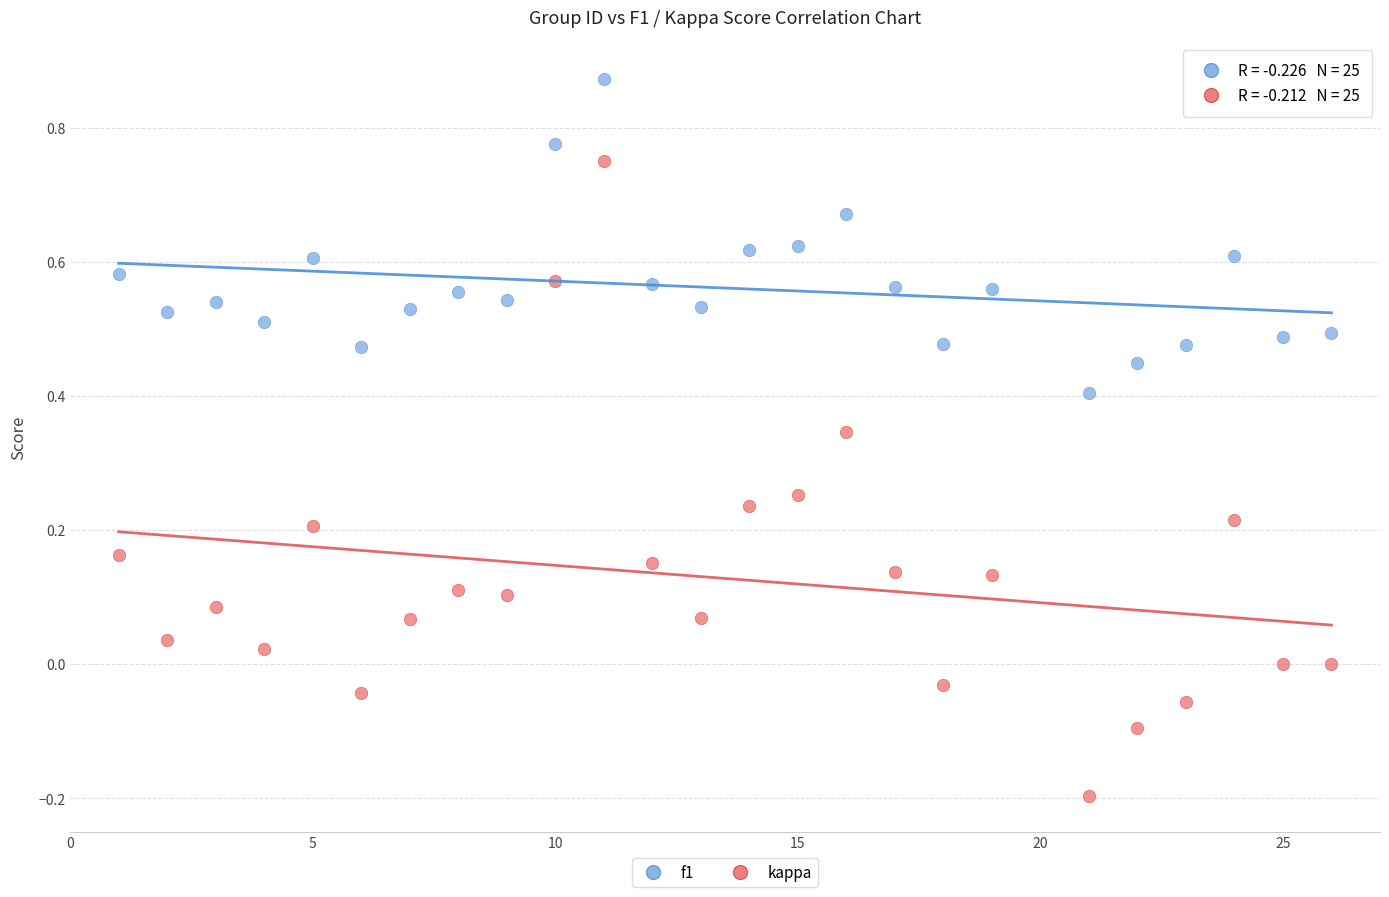

Which series has the widest spread of Y values?

kappa